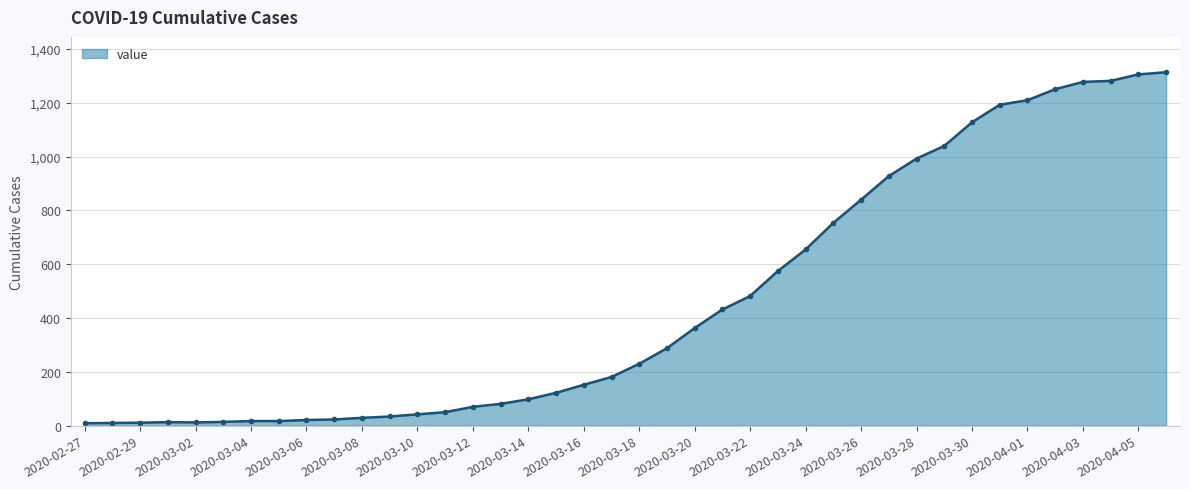

What is the maximum value shown in the chart?

1314